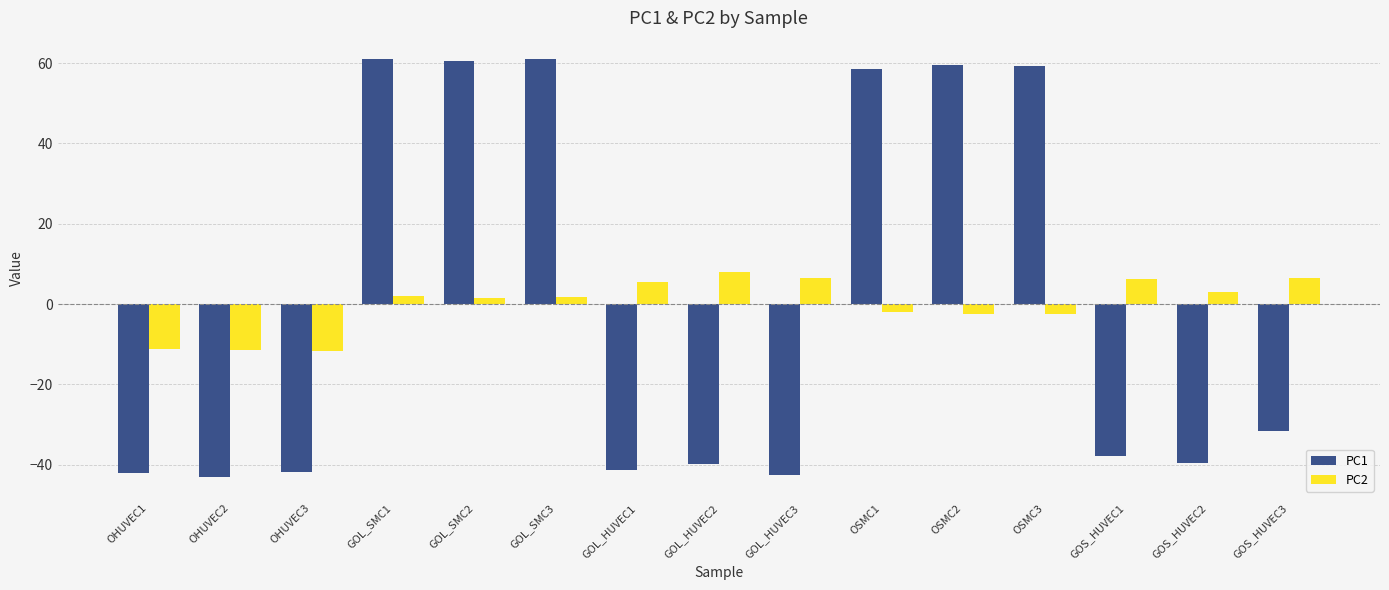

What is the greatest value displayed?

61.1